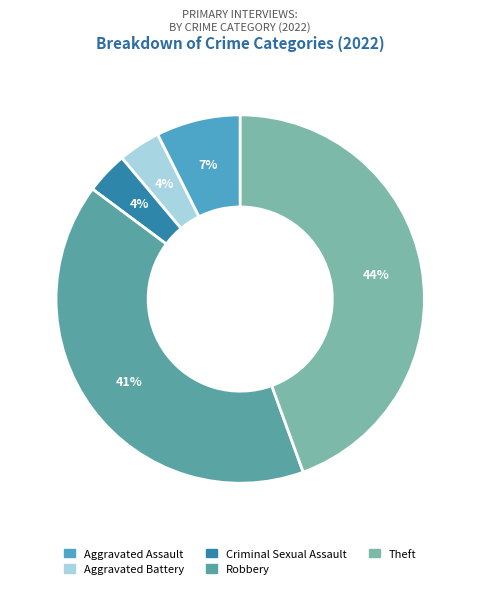

Is the sum of Aggravated Assault and Theft greater than half?

Yes